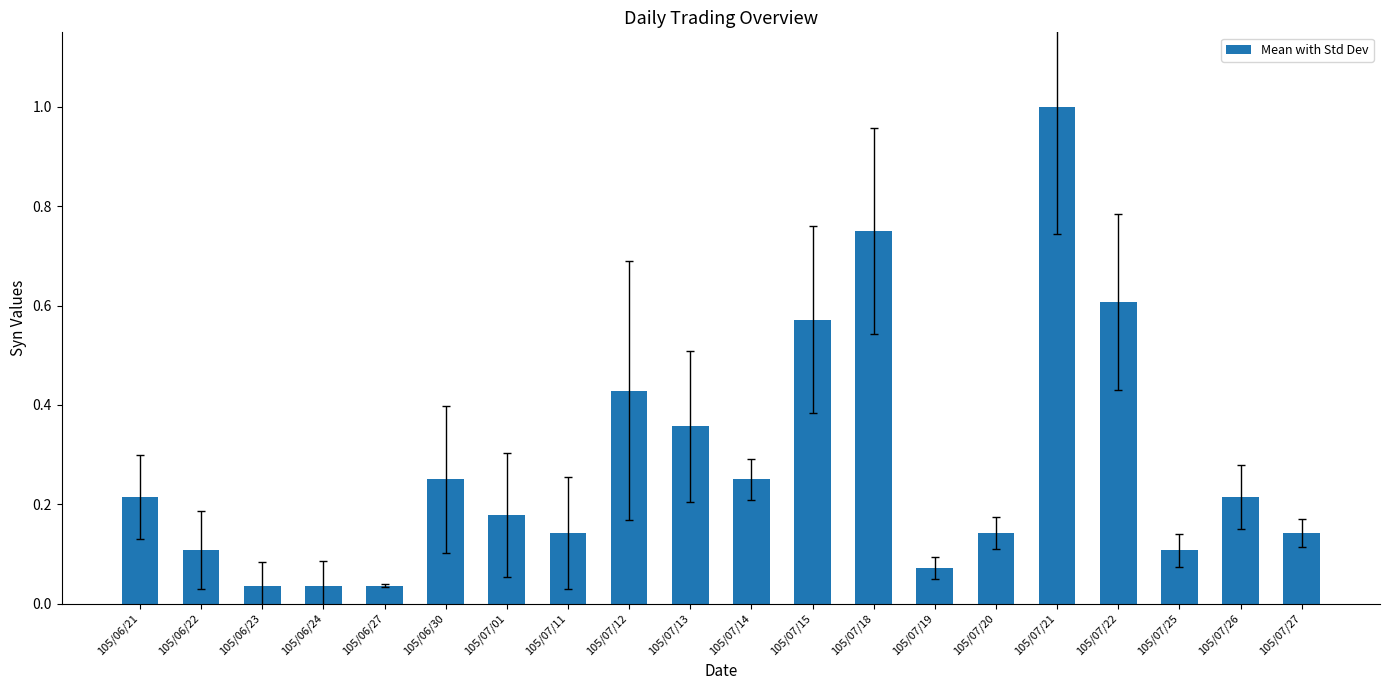

What is the sum of the values at 105/07/14 and 105/06/30?

0.5